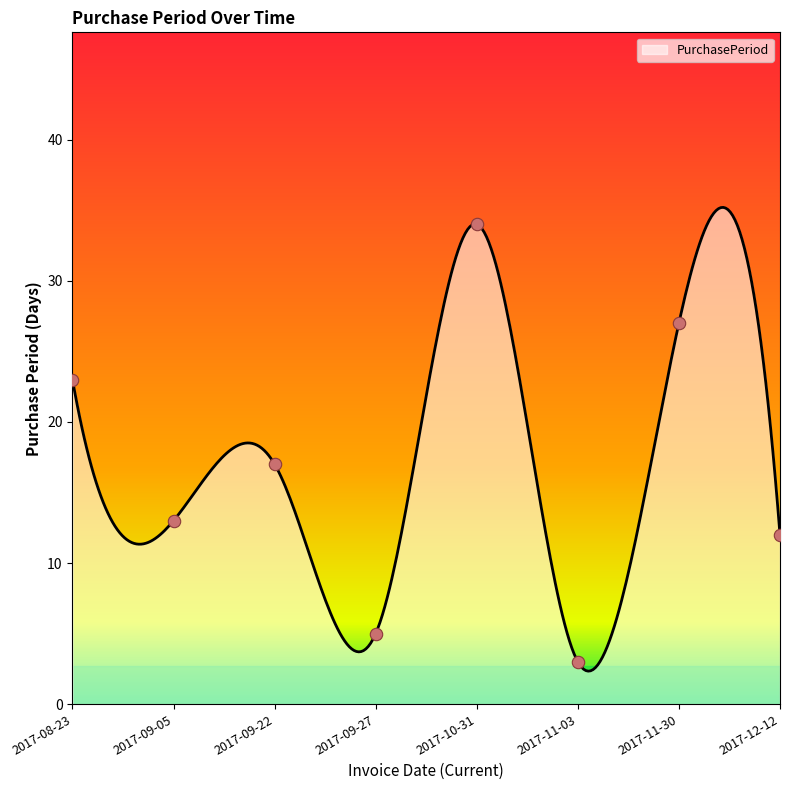

What is the change in value from 2017-11-03 to 2017-11-30?

+24